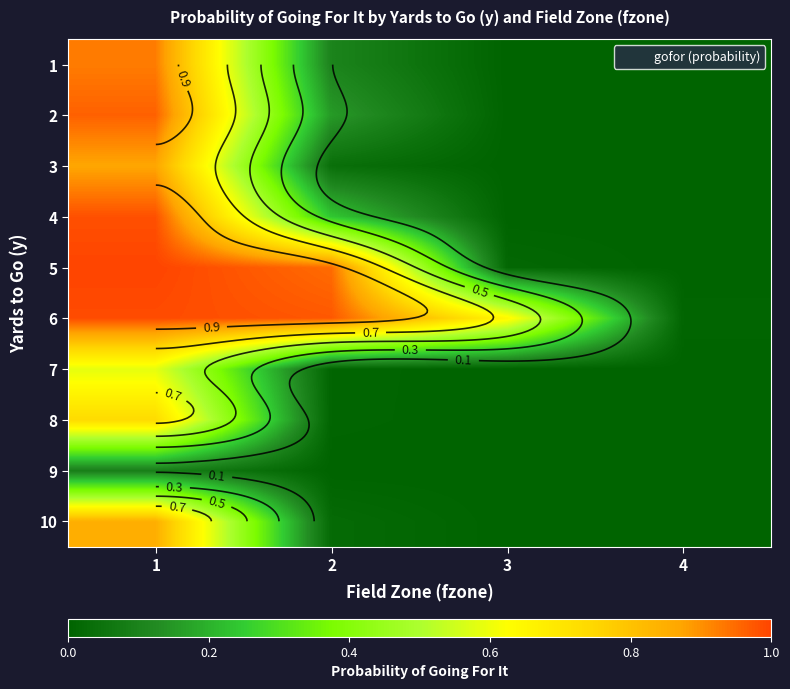

Is it true that 9 equals 0.0 at 4?

True